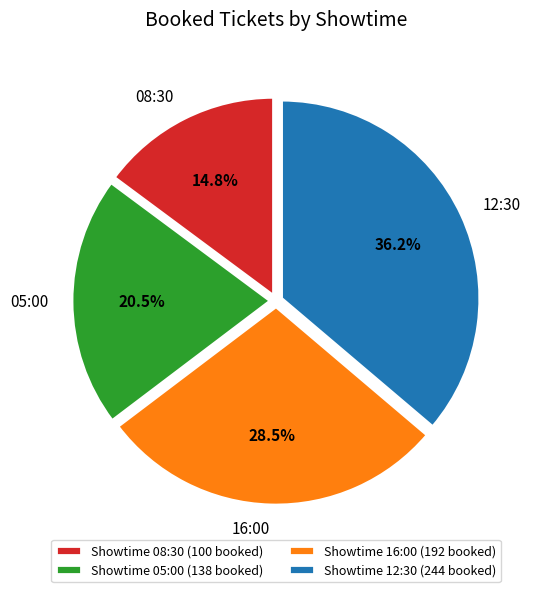

Is there any slice that represents more than half of the pie?

No